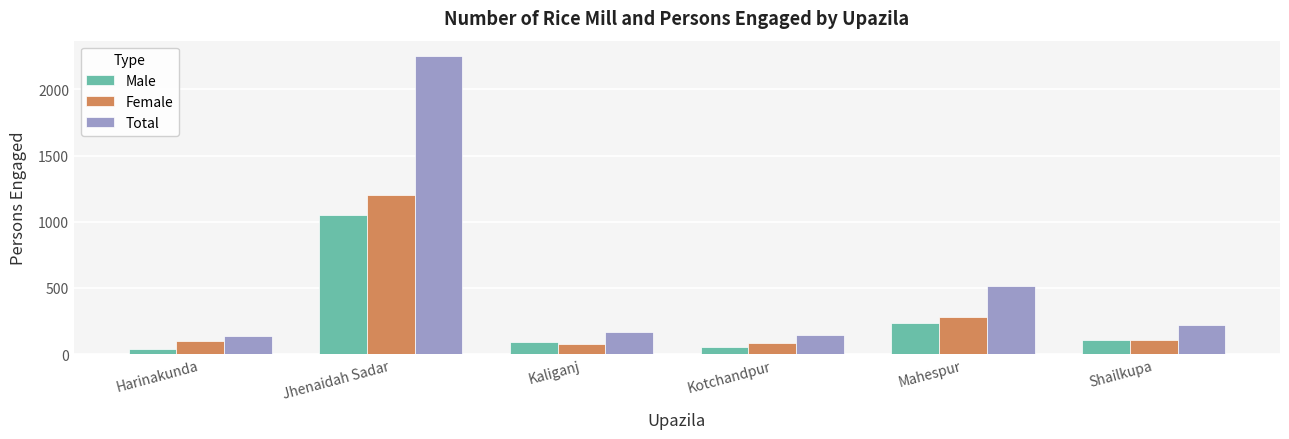

What is the highest value of the Total series?

2256